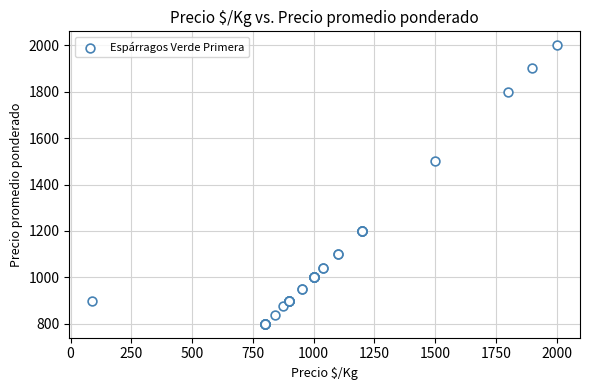

What Y value in the scatter plot is closest to 1400?

1500